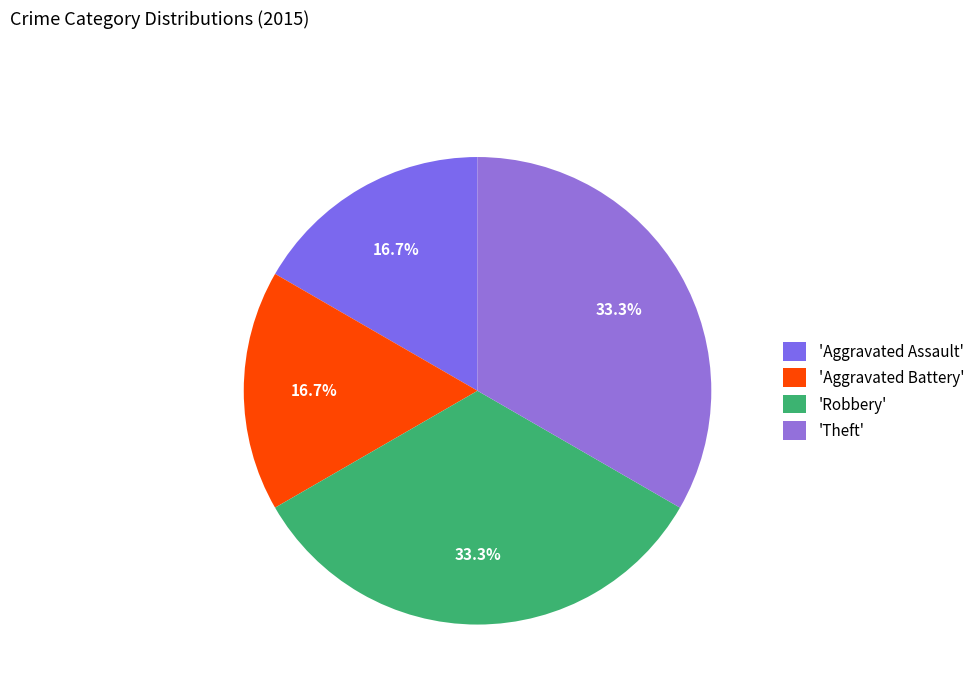

Is there a majority slice in this chart?

No